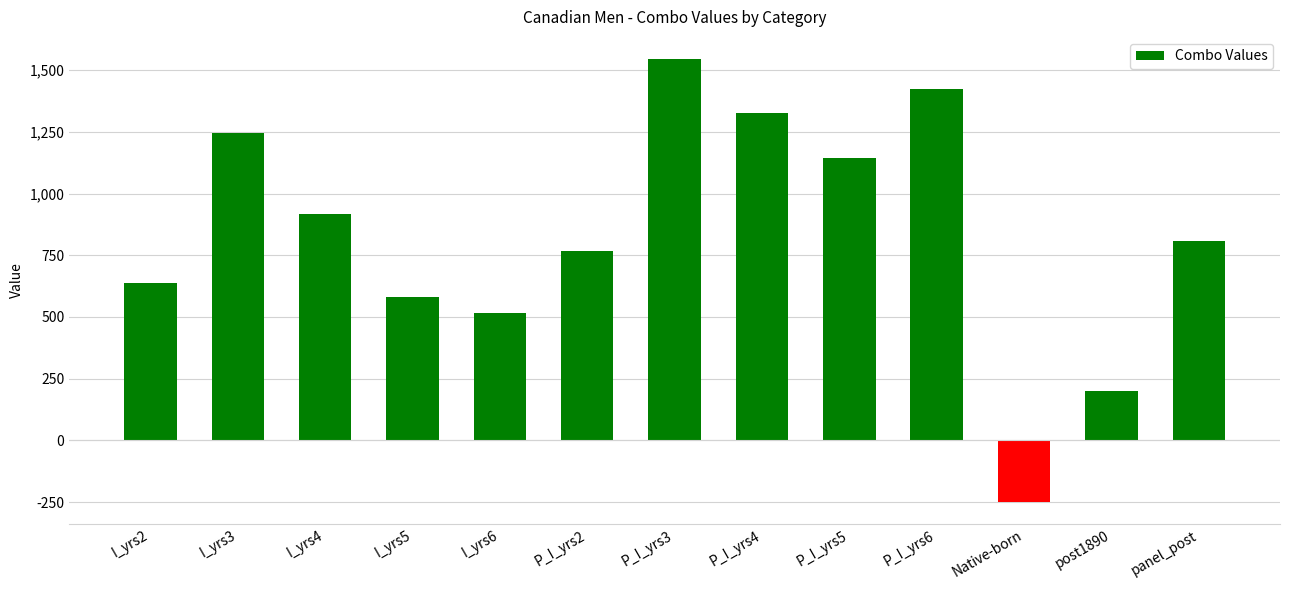

What is the ratio of the value at P_I_yrs5 to the value at P_I_yrs4?

0.9